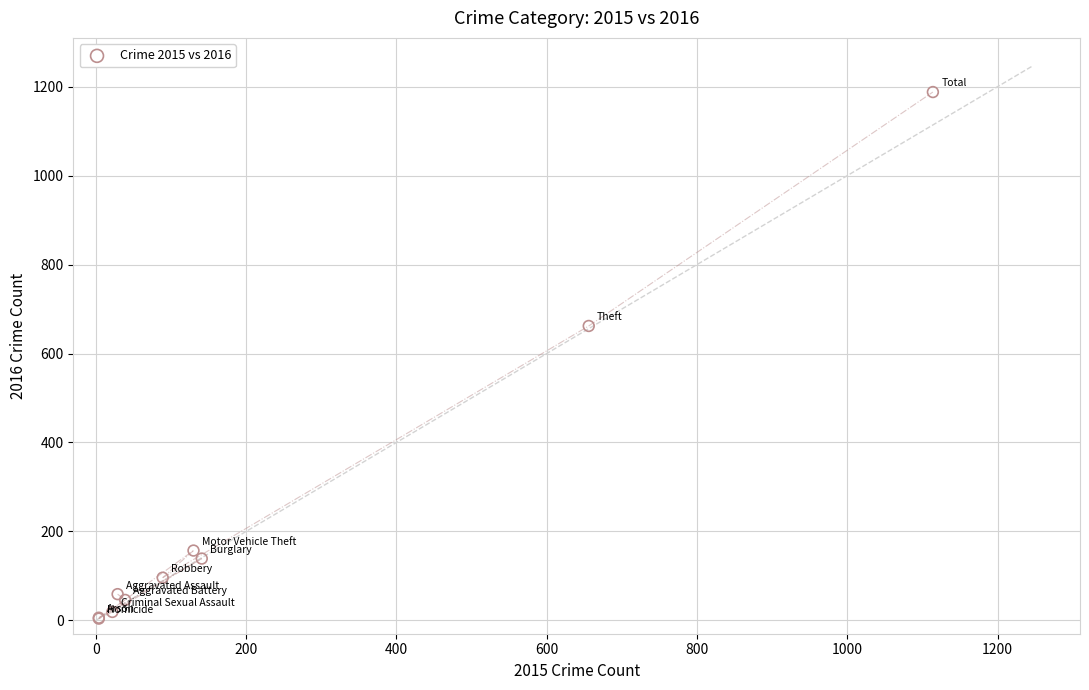

What Y value in the scatter plot is closest to 596?

662